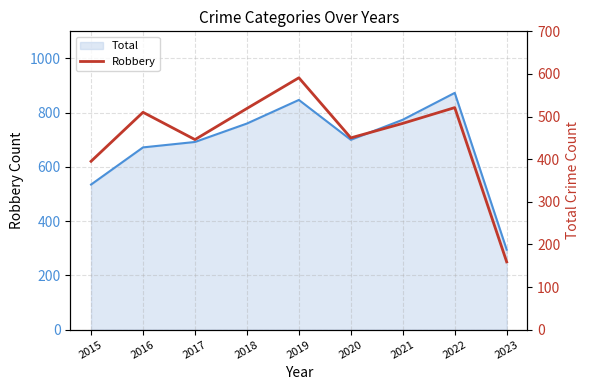

What is the value of the 9th point from the left?

159